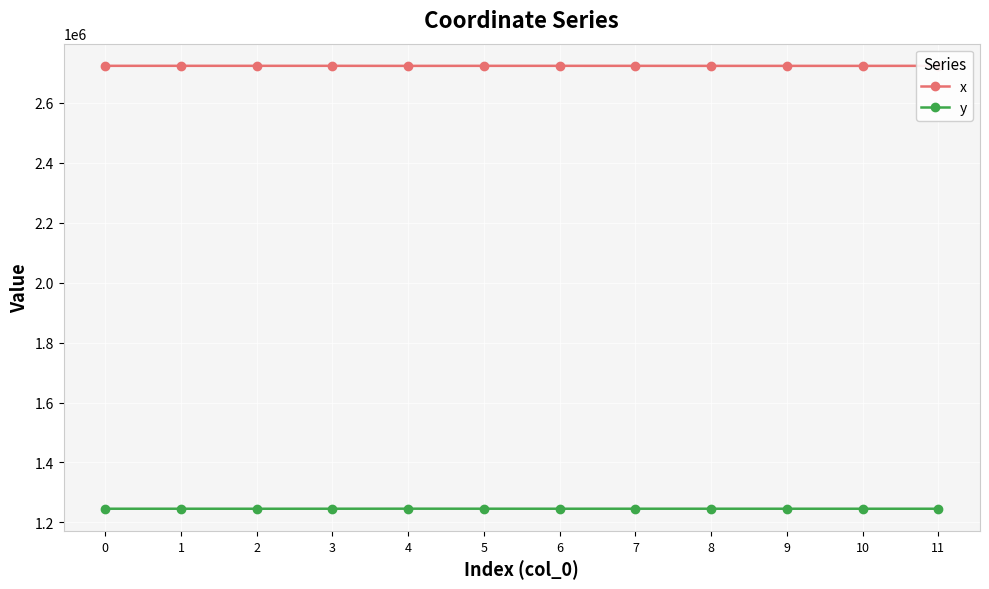

At 0, list the series in order from smallest to largest.

y, x